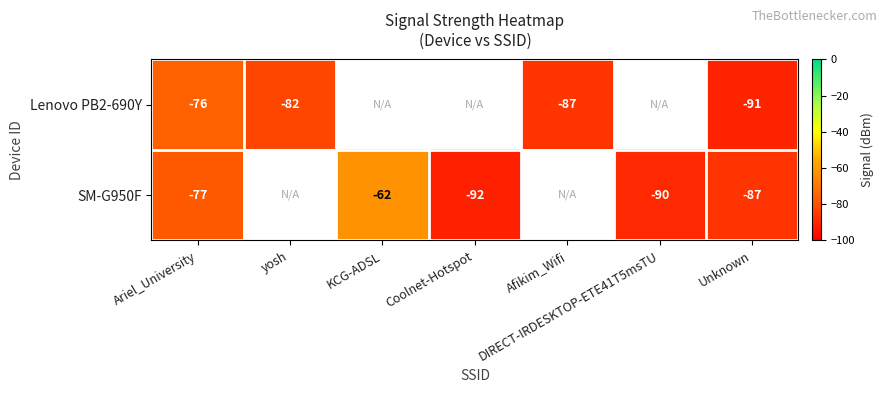

What is the greatest value displayed?

-62.0